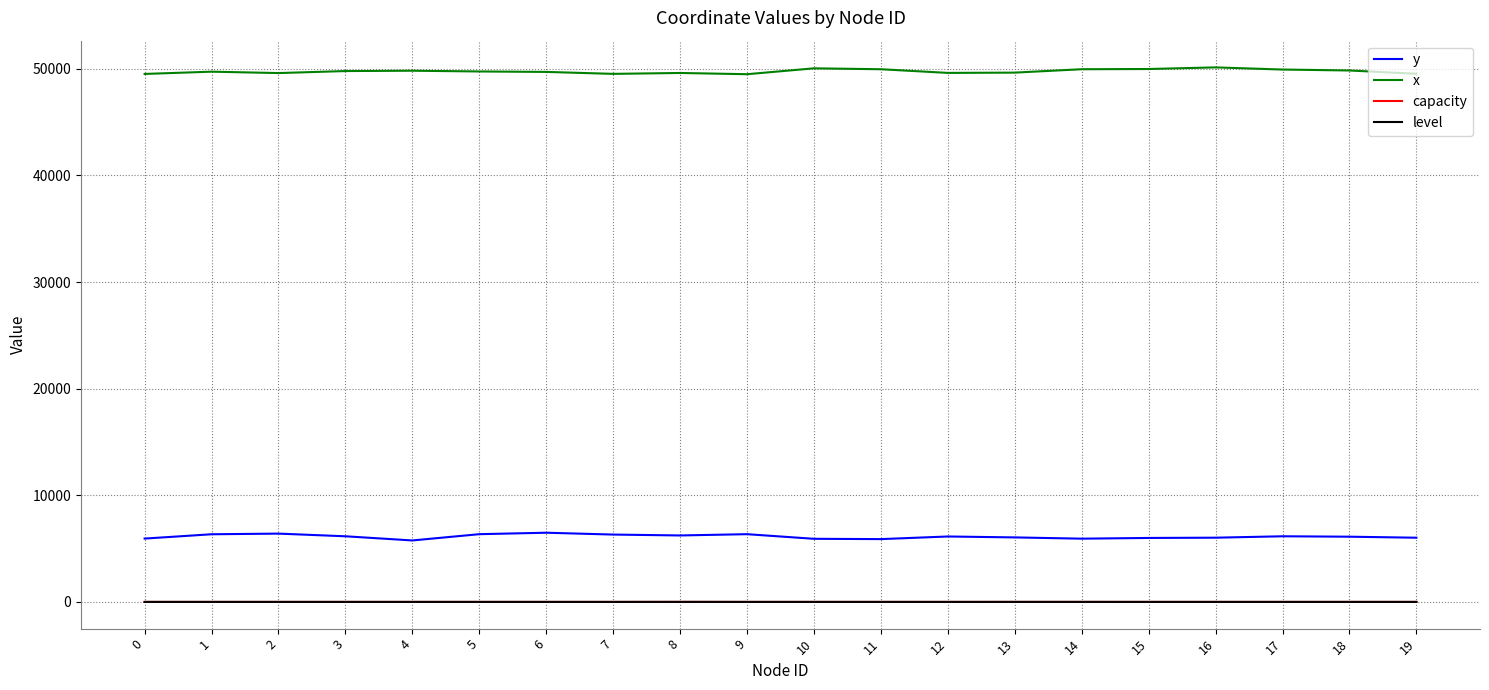

What is the difference between the maximum and second lowest values in the y series?

599.7